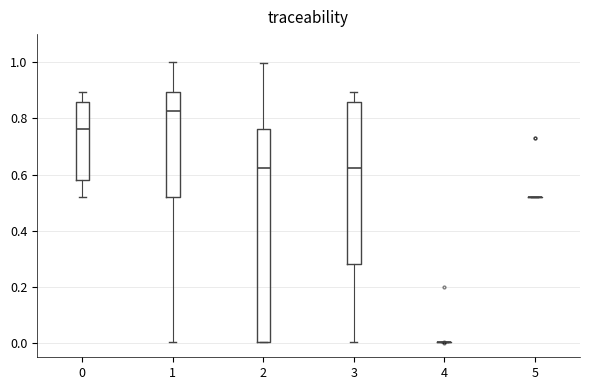

Reading left to right, transcribe this box plot: for each box, give where its median line is, the range the box spans, and where its two whiskers end, as read against the y-axis. The values are not printed on the chart, so give them approximately, as read against the axis.

0: median 0.76, box 0.58 to 0.86, whiskers 0.52 to 0.90
1: median 0.82, box 0.52 to 0.90, whiskers 0.00 to 1.00
2: median 0.62, box 0.00 to 0.76, whiskers 0.00 to 1.00
3: median 0.62, box 0.28 to 0.86, whiskers 0.00 to 0.90
4: box collapsed to a line at 0.00, whiskers 0.00 to 0.00
5: box collapsed to a line at 0.52, whiskers 0.52 to 0.52